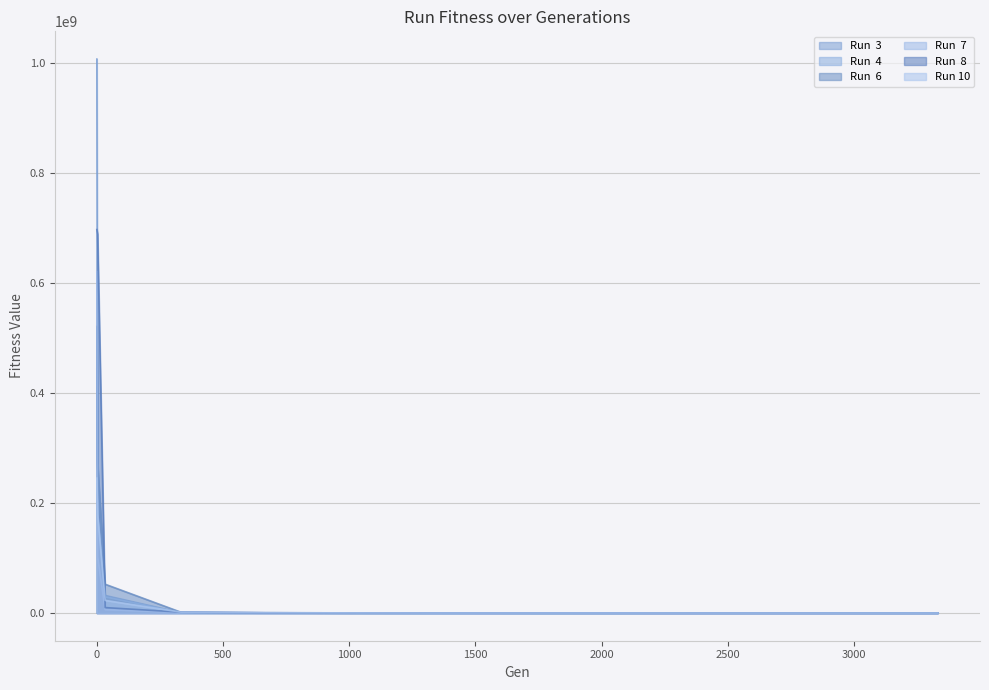

True or false: Run  7 has more than 0 points higher than both neighbors.

False